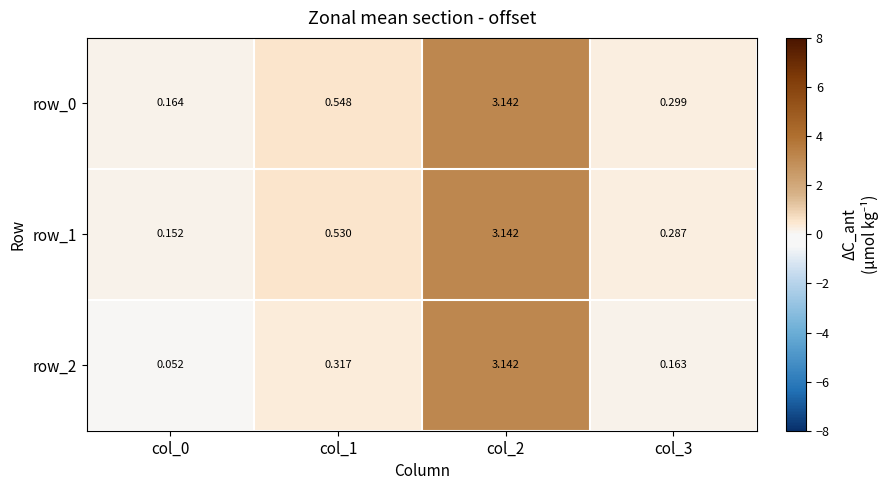

Is the value of row_0 at col_3 greater than the value of row_2 at col_2?

No